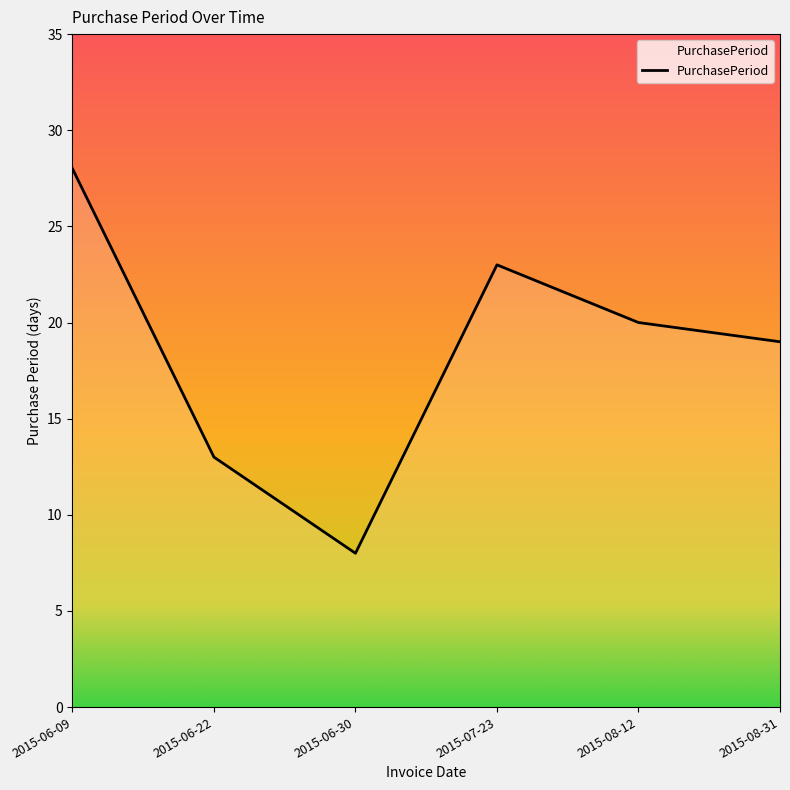

What is the difference between the maximum and second lowest values?

15